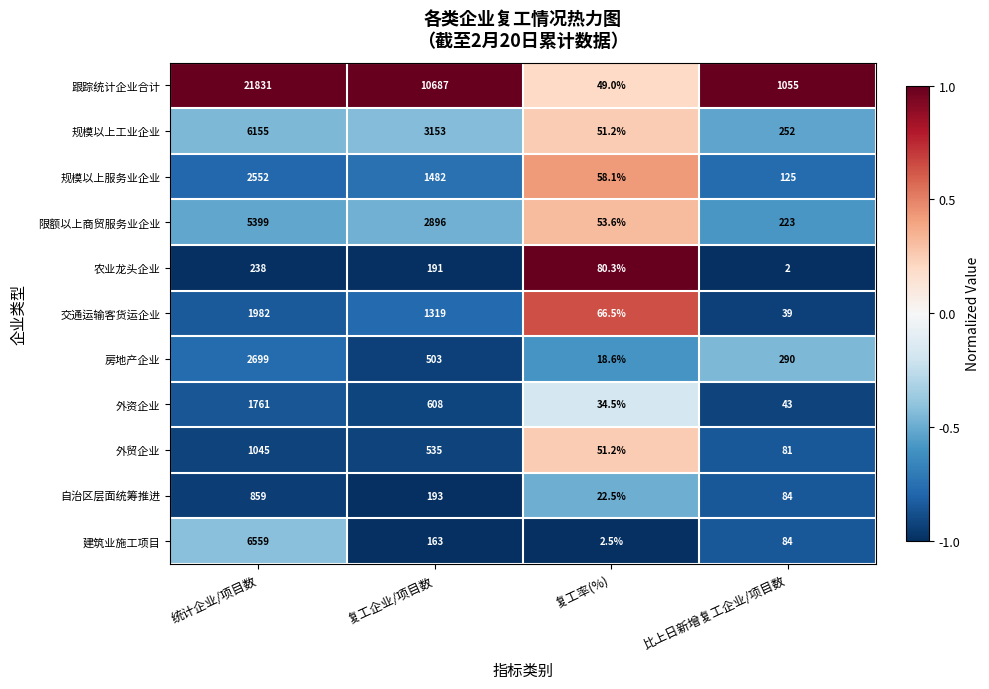

How many data points in 跟踪统计企业合计 are less than 10687?

2